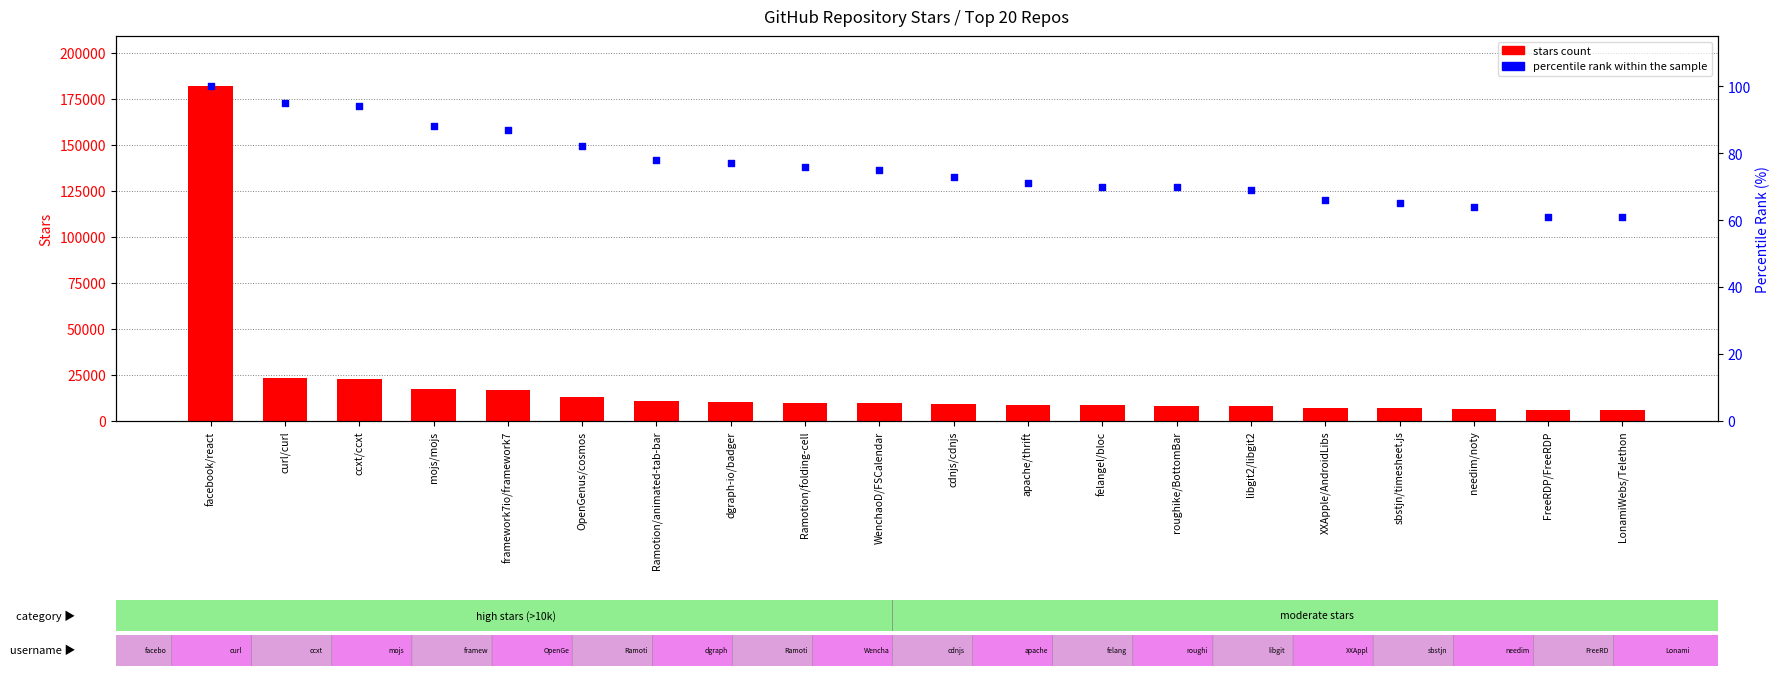

What are all the series names shown in the legend?

stars count, percentile rank within the sample